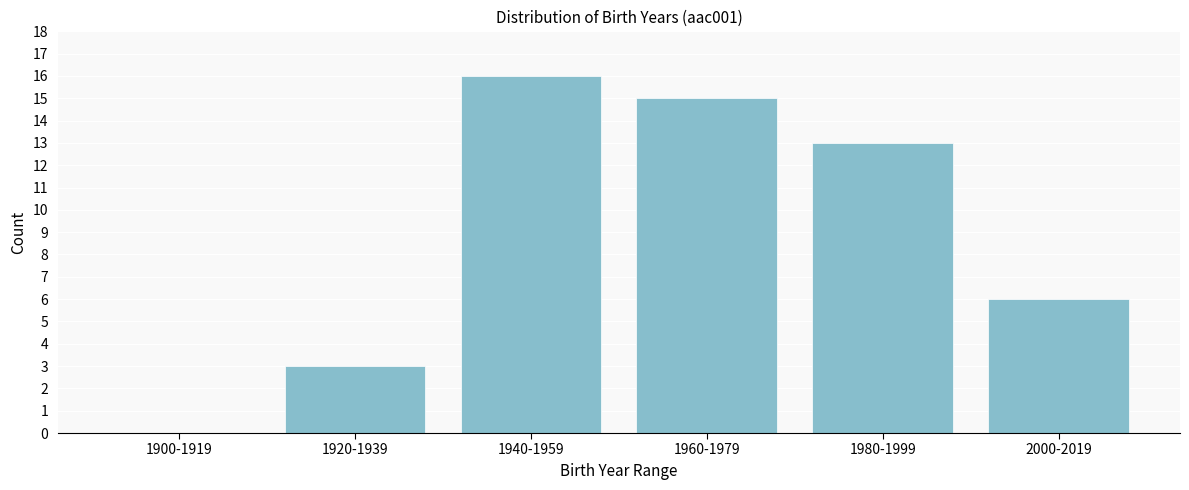

Reading left to right, what are all the values shown in this chart?

1900-1919=0	1920-1939=3	1940-1959=16	1960-1979=15	1980-1999=13	2000-2019=6